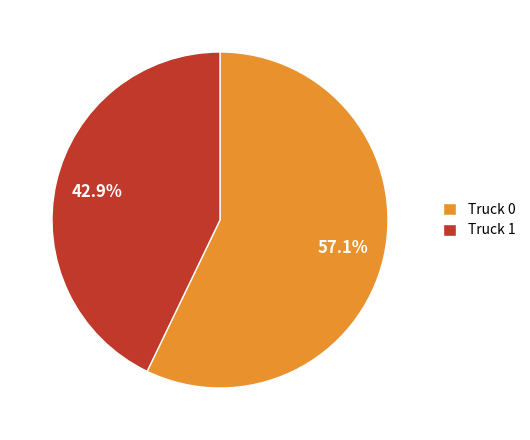

What is the total percentage of Truck 1 and Truck 0?

100.0%